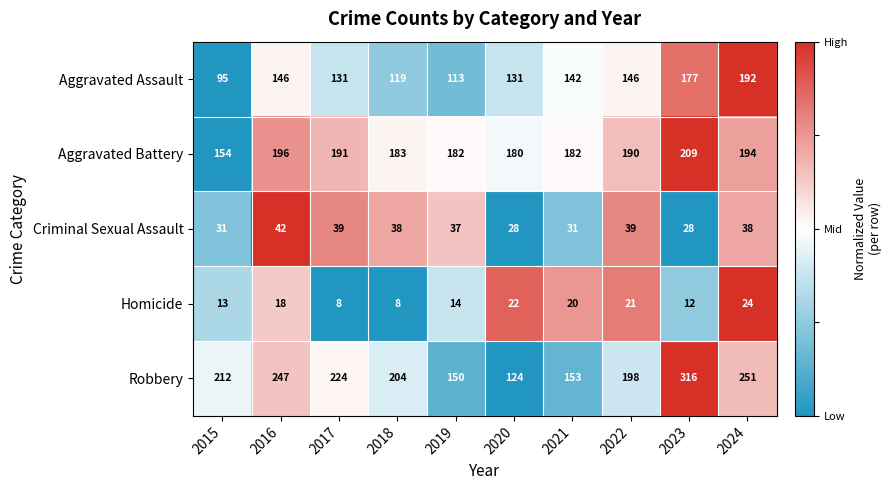

How many distinct data groups are displayed?

5